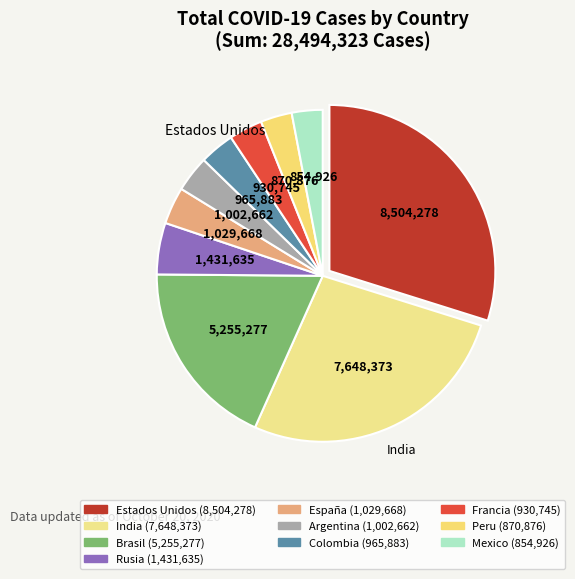

Is there a majority slice in this chart?

No